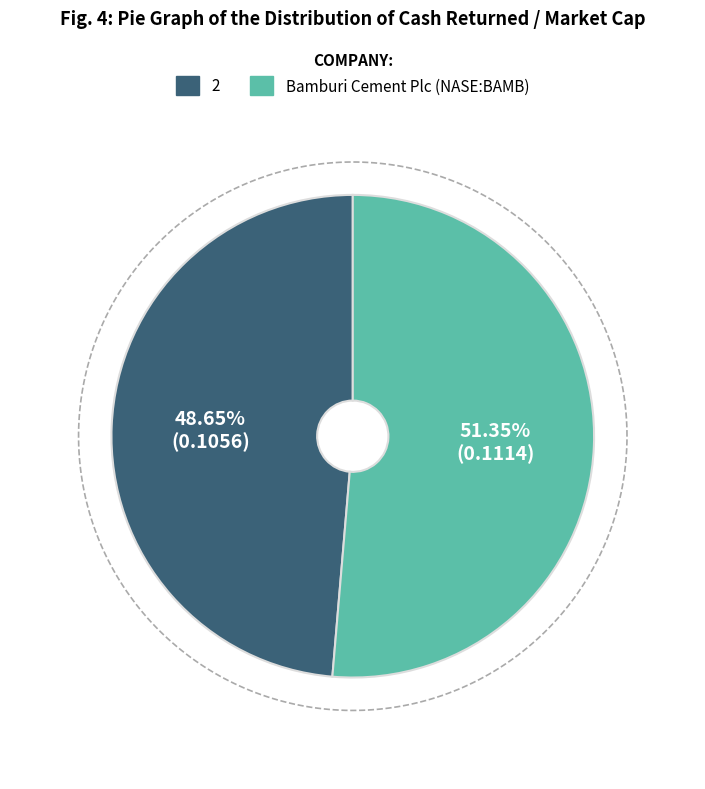

Count the number of slices in the pie.

2